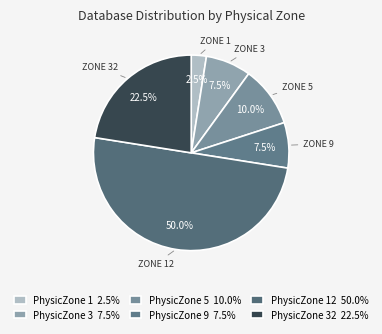

How many slices are in this pie chart?

6